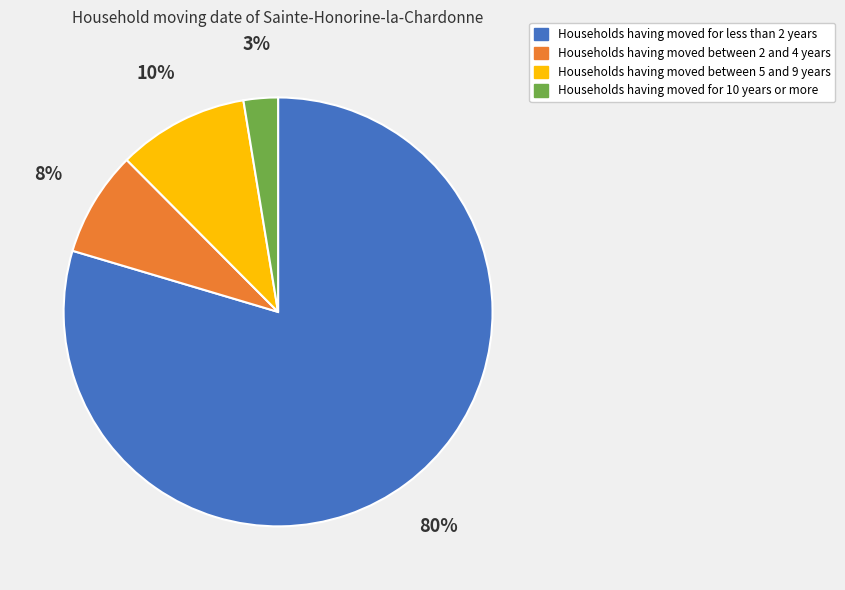

What percentage is the Households having moved between 5 and 9 years slice, to the nearest percent?

10%